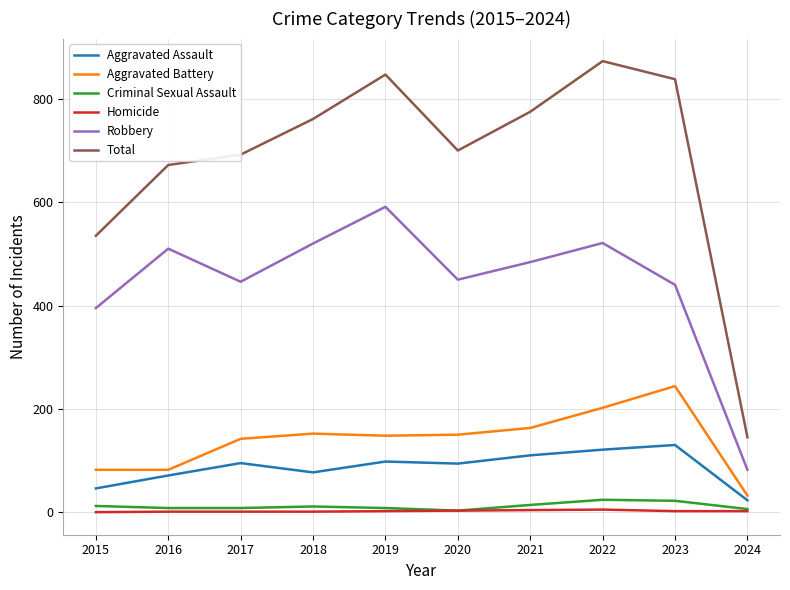

Where is the first local maximum for Robbery?

2016